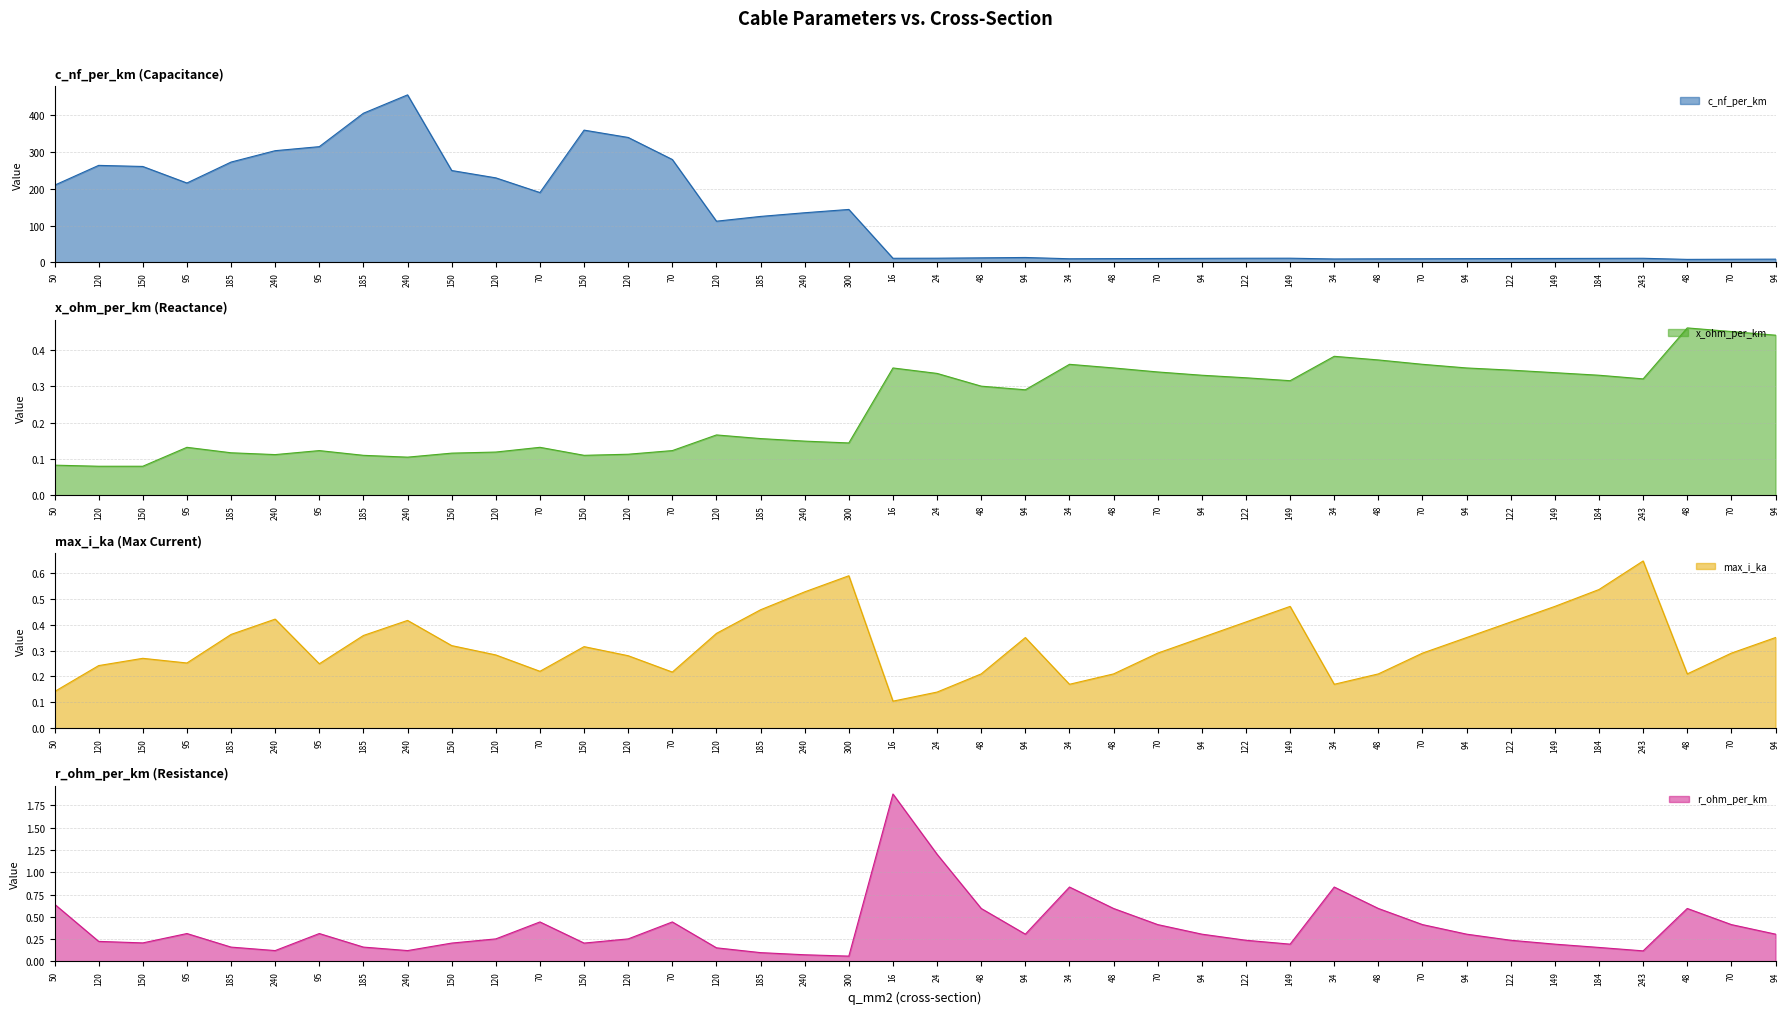

What is the total value across all series at 94?

14.1